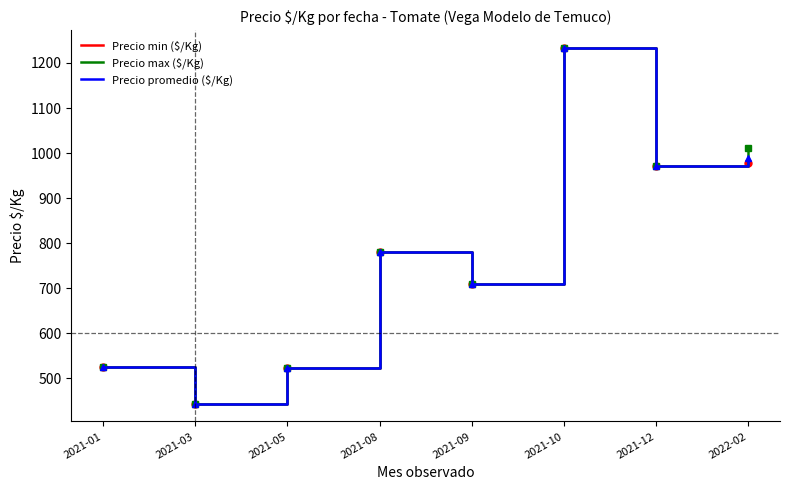

At which category does the chart reach its minimum across all series?

2021-03